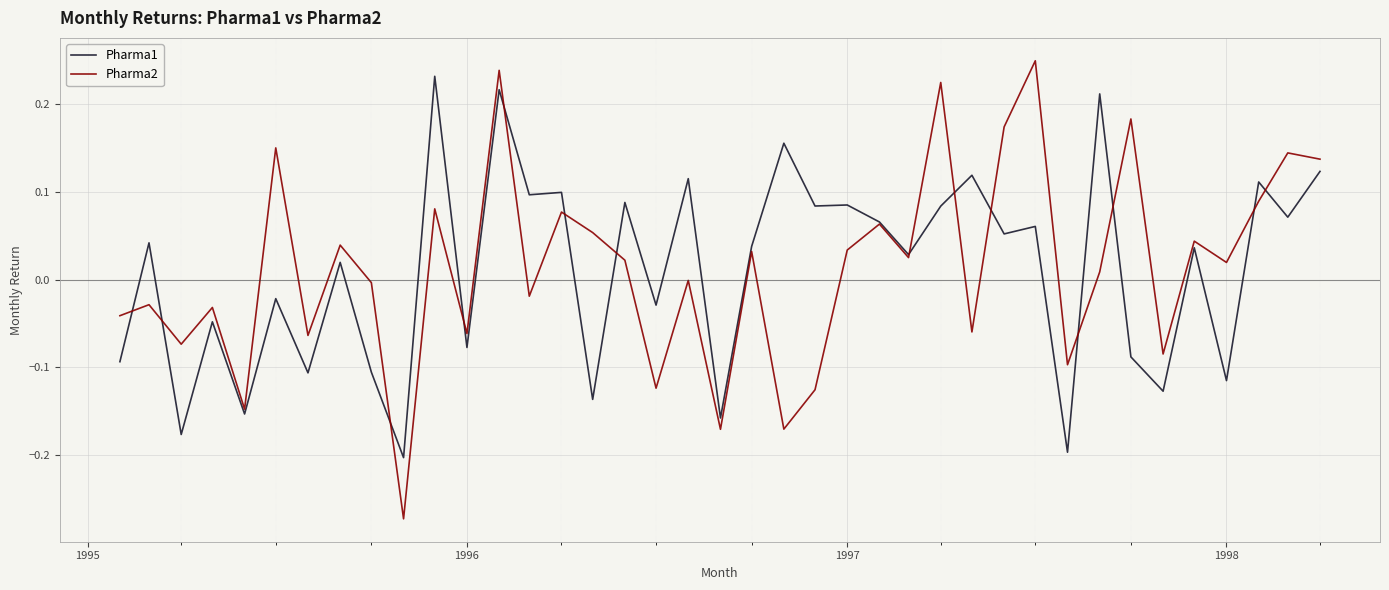

How many intersections are there between Pharma1 and Pharma2?

14